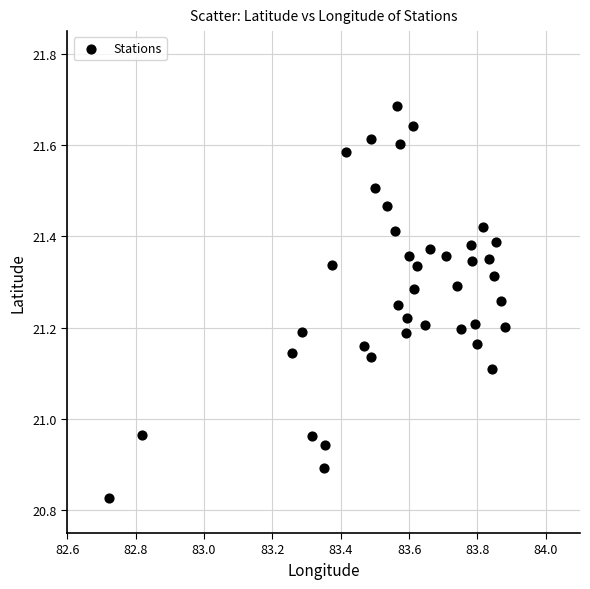

What is the range of X values (max minus min)?

1.2